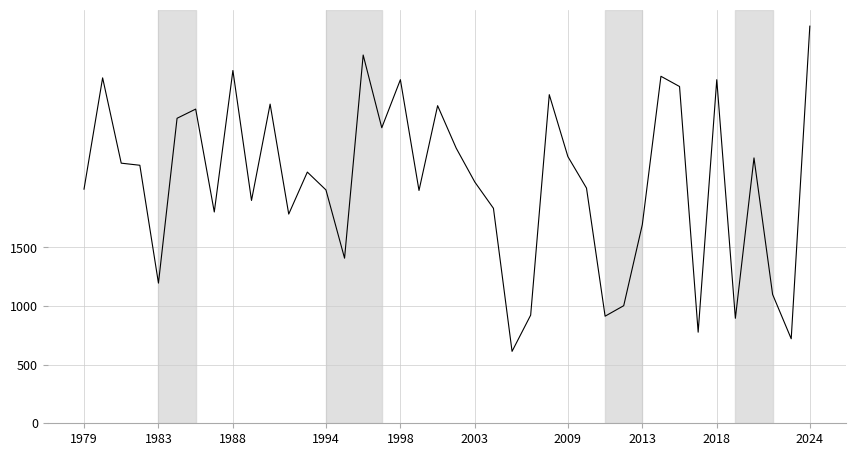

How many series are shown in this chart?

1